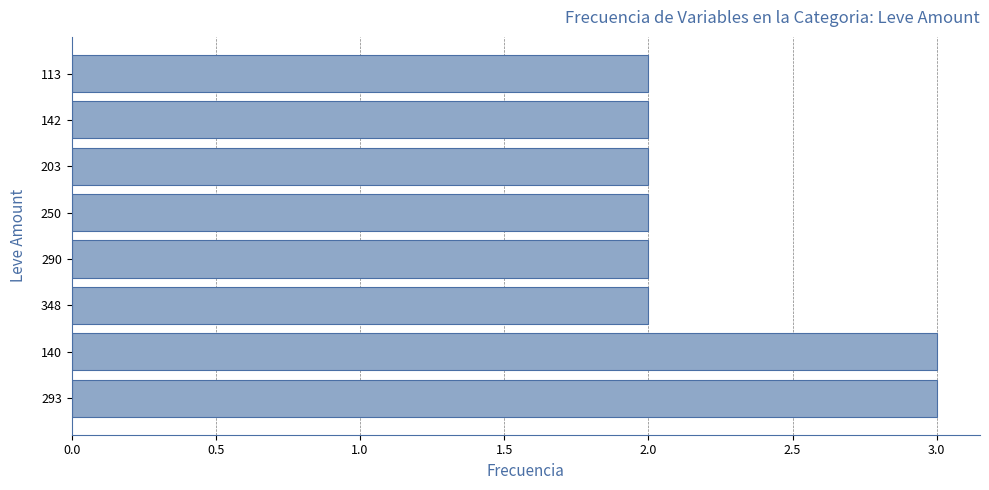

What is the sum of all values?

18